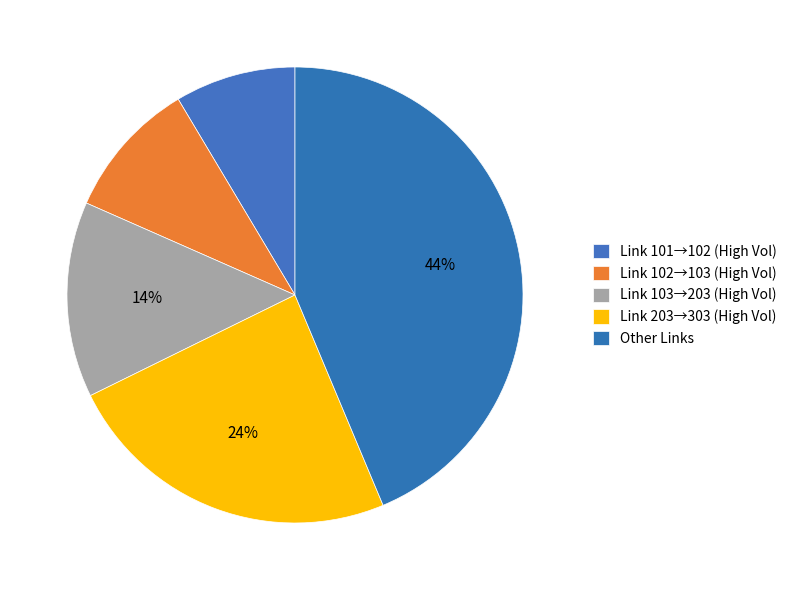

How many segments does this pie chart have?

5